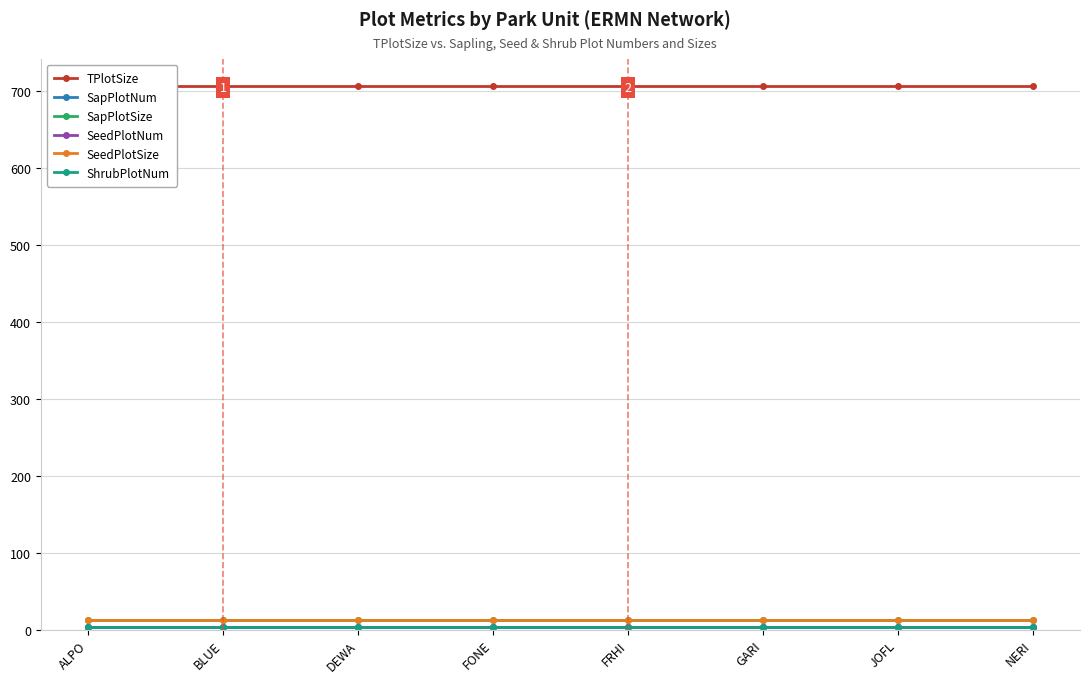

List the series in order of their peak value, highest first.

TPlotSize, SapPlotSize, SeedPlotSize, SapPlotNum, SeedPlotNum, ShrubPlotNum